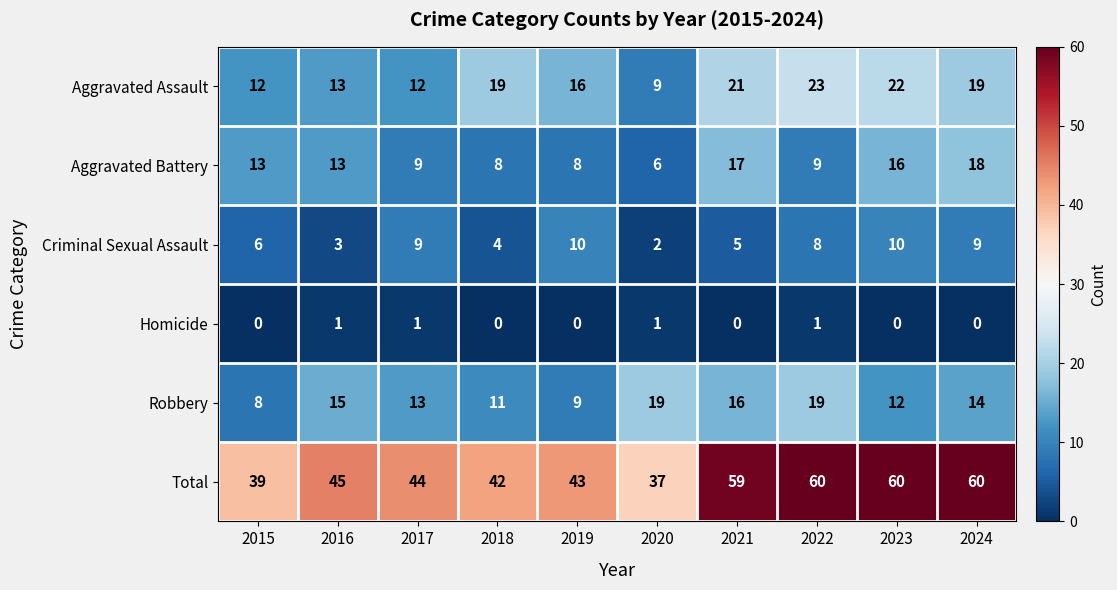

Is it true that Aggravated Assault equals 12 at 2015?

True